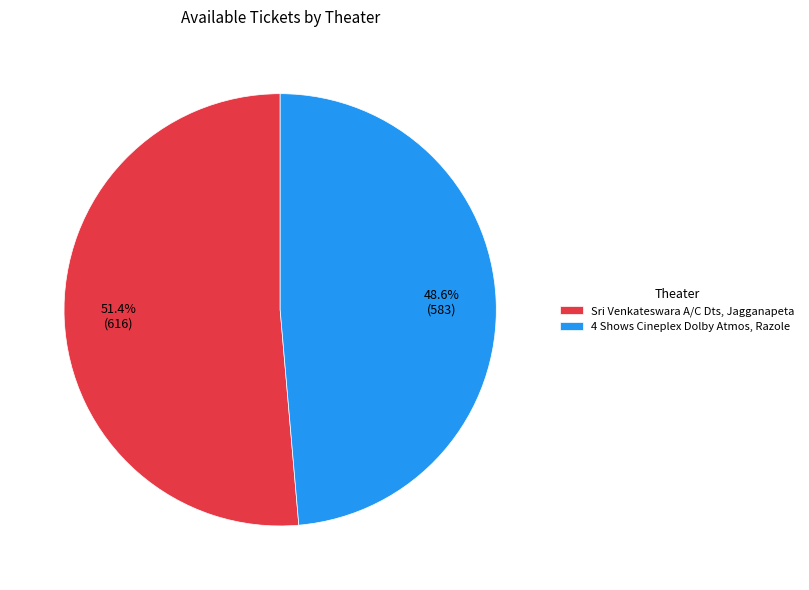

What percentage is the Sri Venkateswara A/C Dts, Jagganapeta slice, to the nearest percent?

51%